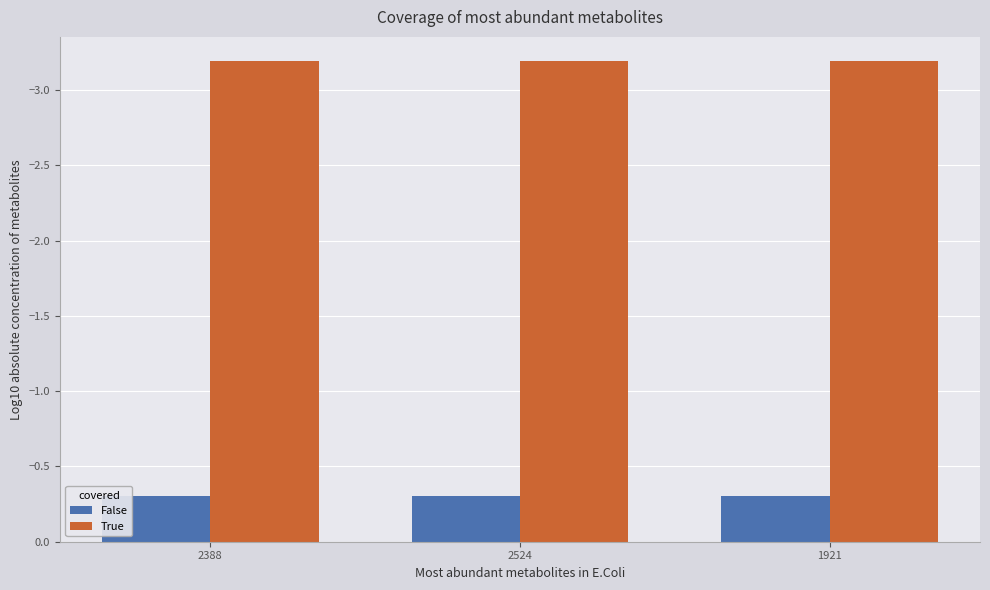

Are the bars grouped side by side (vs. stacked)?

Yes